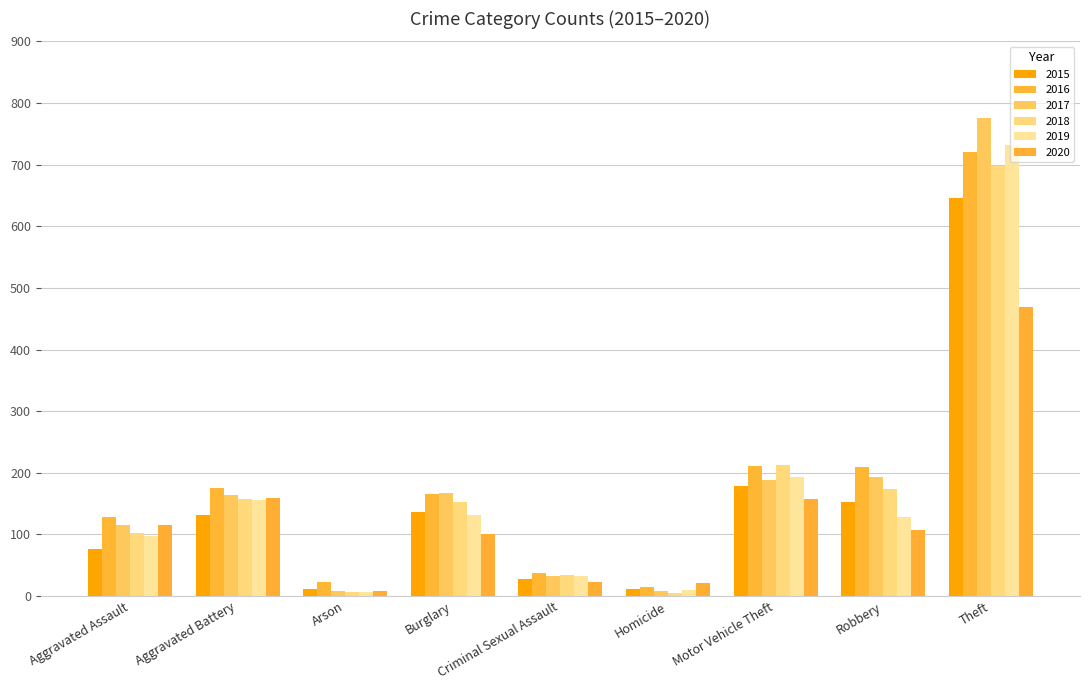

How many series are shown in this chart?

6